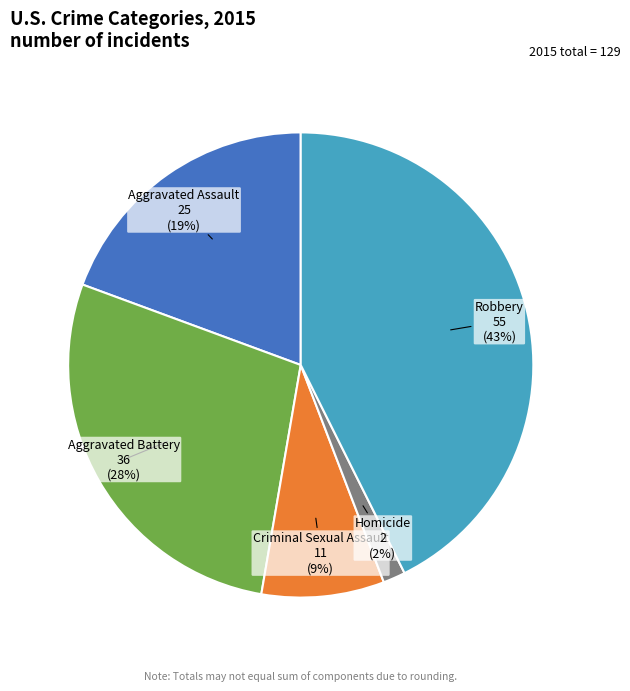

Which has a higher value, Homicide or Aggravated Battery?

Aggravated Battery